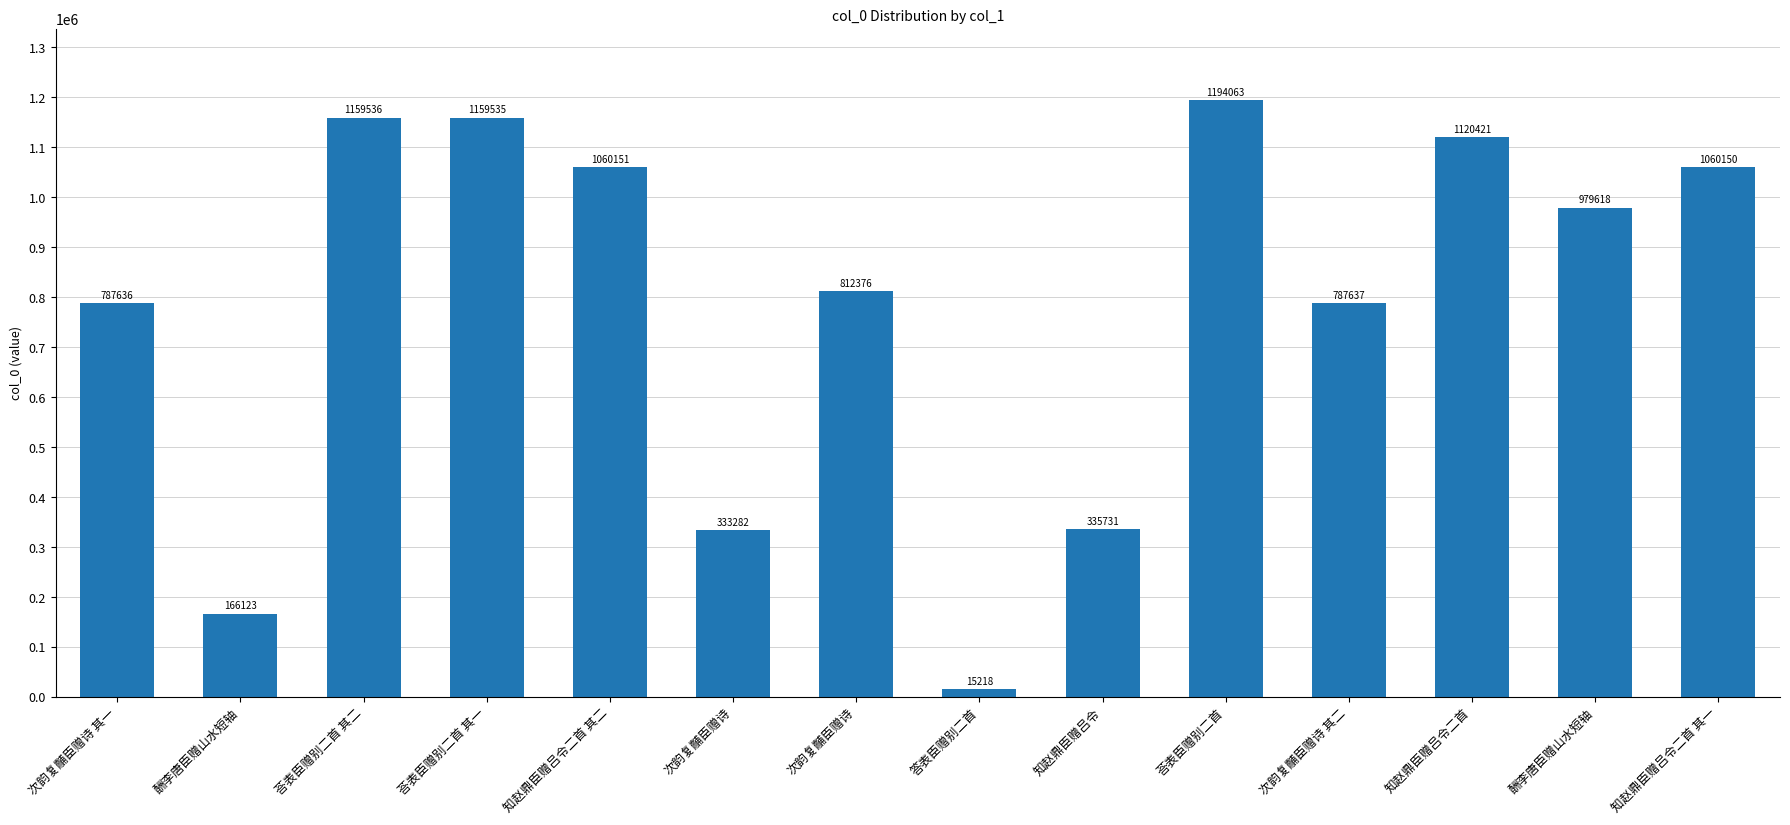

True or false: the data shows 1194063 at 荅表臣赠别二首.

True